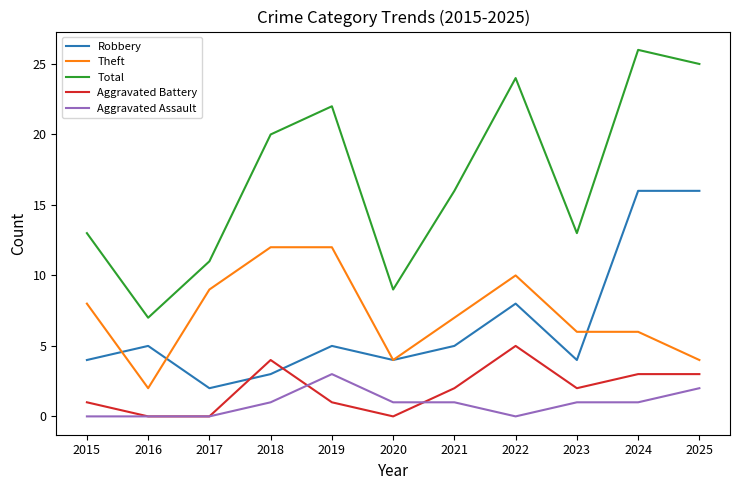

Where does the Theft series first go above 7?

2015